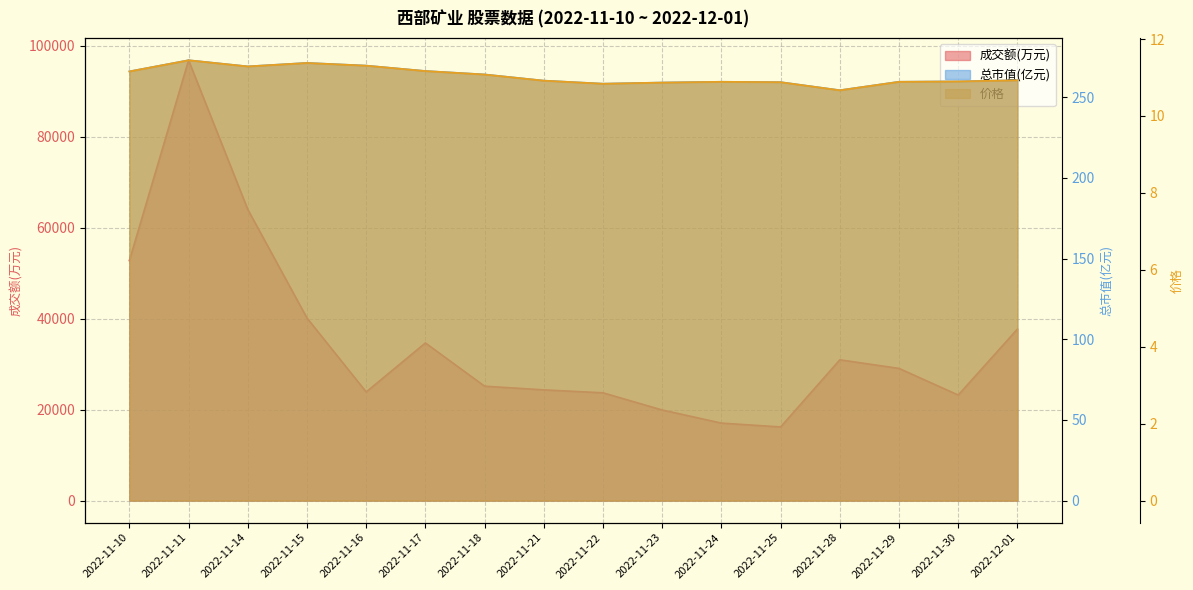

What is the label of the 9th point from the left?

2022-11-22